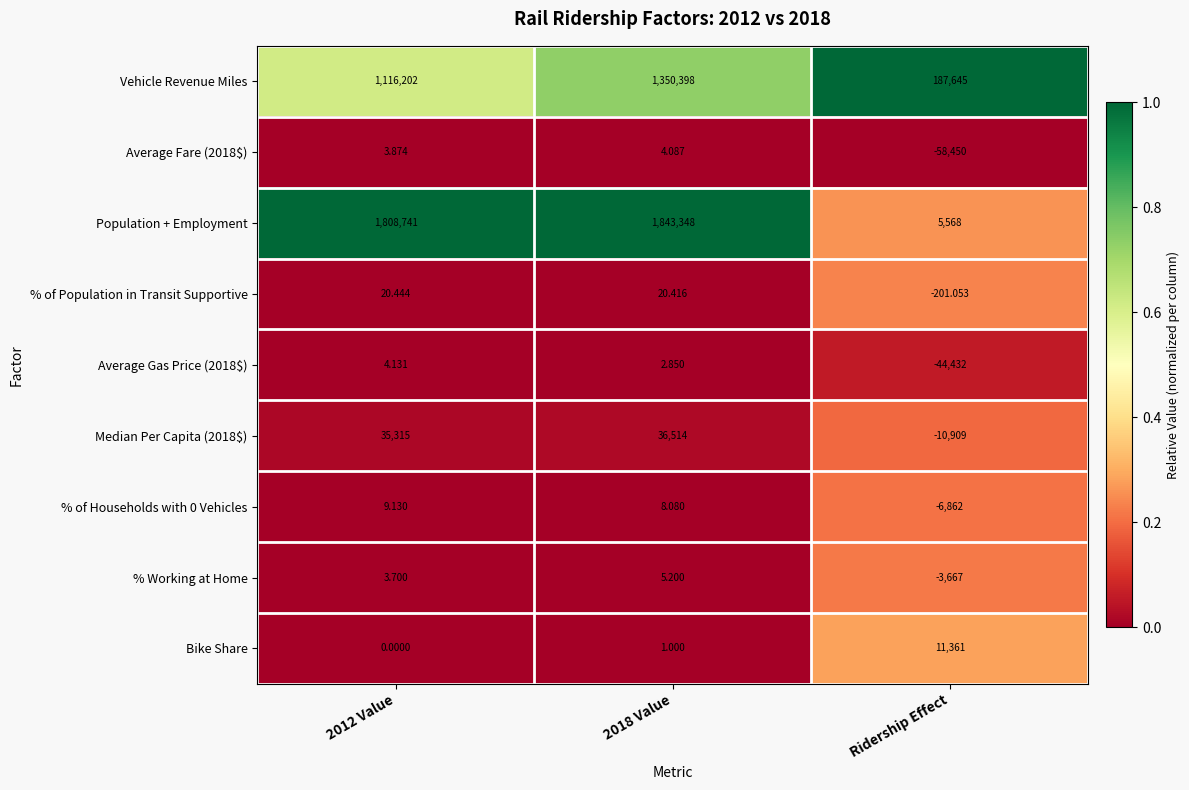

Which category has the lowest value in the % of Population in Transit Supportive series?

Ridership Effect